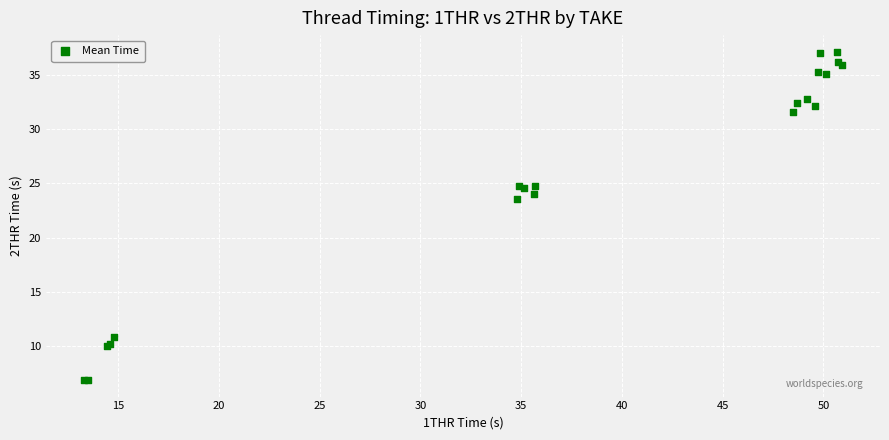

What Y value in the scatter plot is closest to 21?

23.5